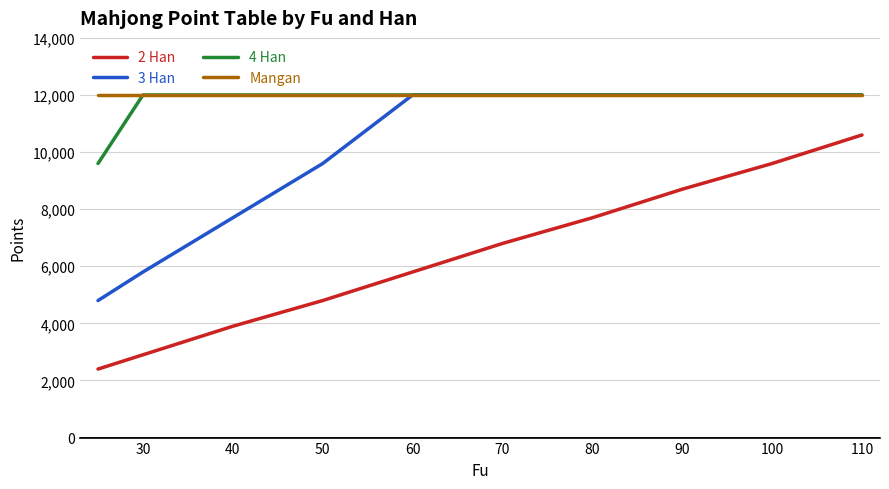

What is the highest value of the 3 Han series?

12000